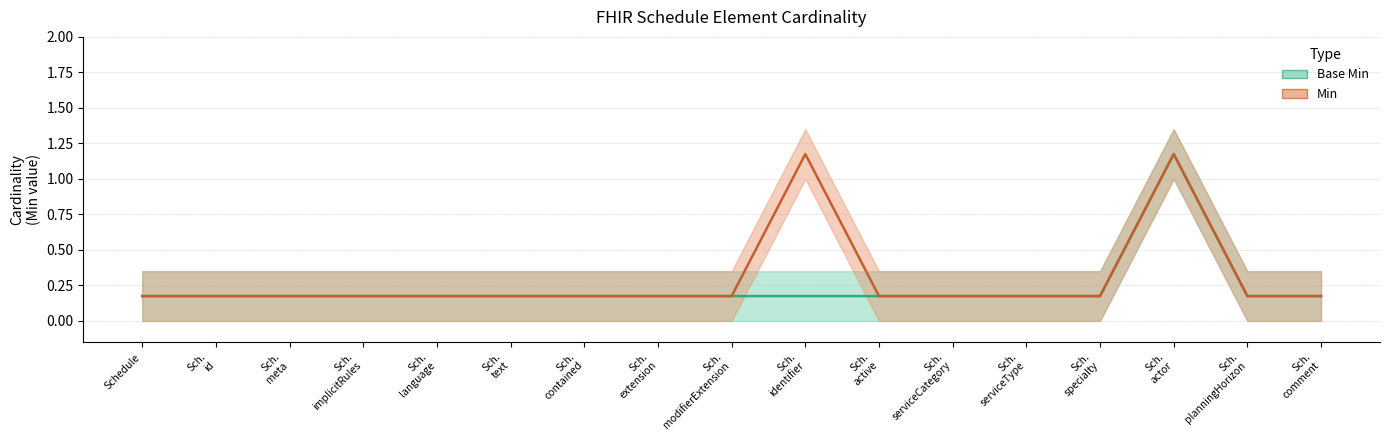

Reading right to left, what are all the values shown in this chart?

Base Min: Schedule.comment=0.2	Schedule.planningHorizon=0.2	Schedule.actor=1.2	Schedule.specialty=0.2	Schedule.serviceType=0.2	Schedule.serviceCategory=0.2	Schedule.active=0.2	Schedule.identifier=0.2	Schedule.modifierExtension=0.2	Schedule.extension=0.2	Schedule.contained=0.2	Schedule.text=0.2	Schedule.language=0.2	Schedule.implicitRules=0.2	Schedule.meta=0.2	Schedule.id=0.2	Schedule=0.2
Min: Schedule.comment=0.2	Schedule.planningHorizon=0.2	Schedule.actor=1.2	Schedule.specialty=0.2	Schedule.serviceType=0.2	Schedule.serviceCategory=0.2	Schedule.active=0.2	Schedule.identifier=1.2	Schedule.modifierExtension=0.2	Schedule.extension=0.2	Schedule.contained=0.2	Schedule.text=0.2	Schedule.language=0.2	Schedule.implicitRules=0.2	Schedule.meta=0.2	Schedule.id=0.2	Schedule=0.2